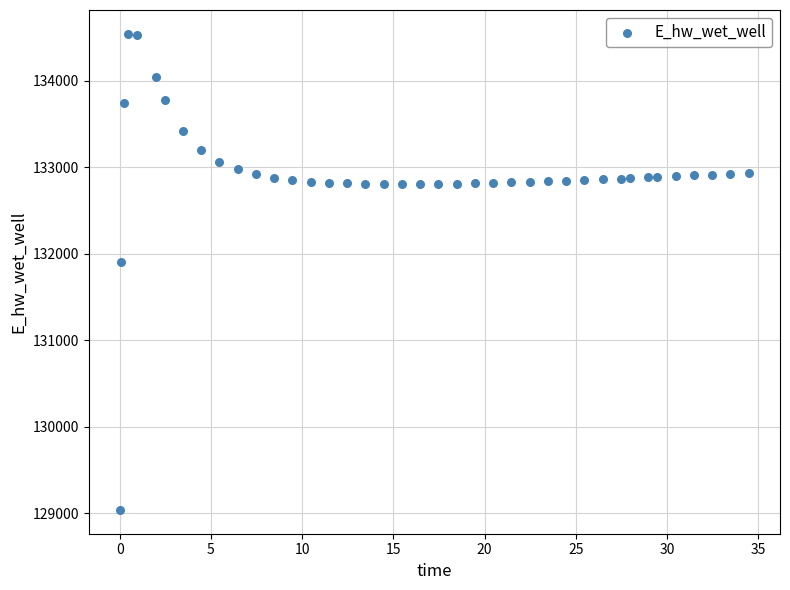

What Y value in the scatter plot is closest to 131792?

131911.6